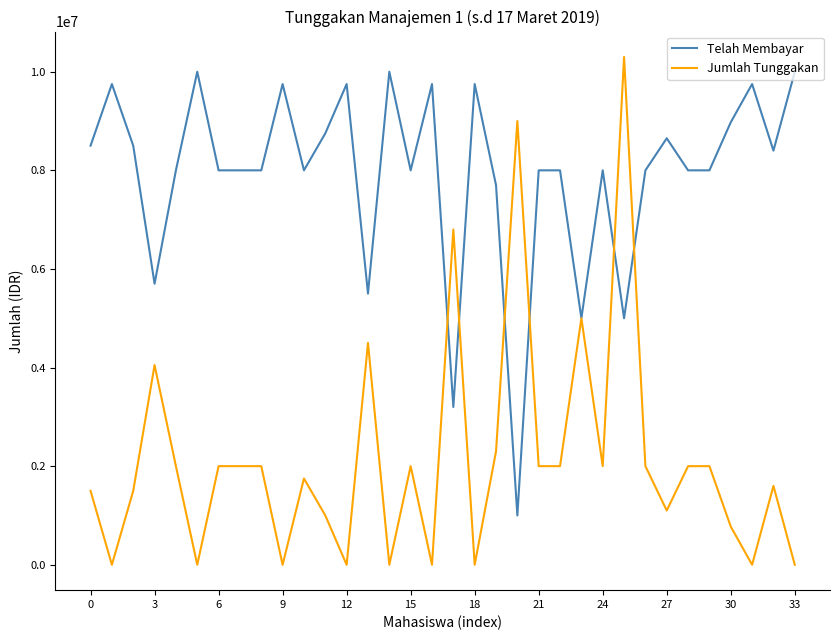

What is the maximum value for Telah Membayar?

10000000